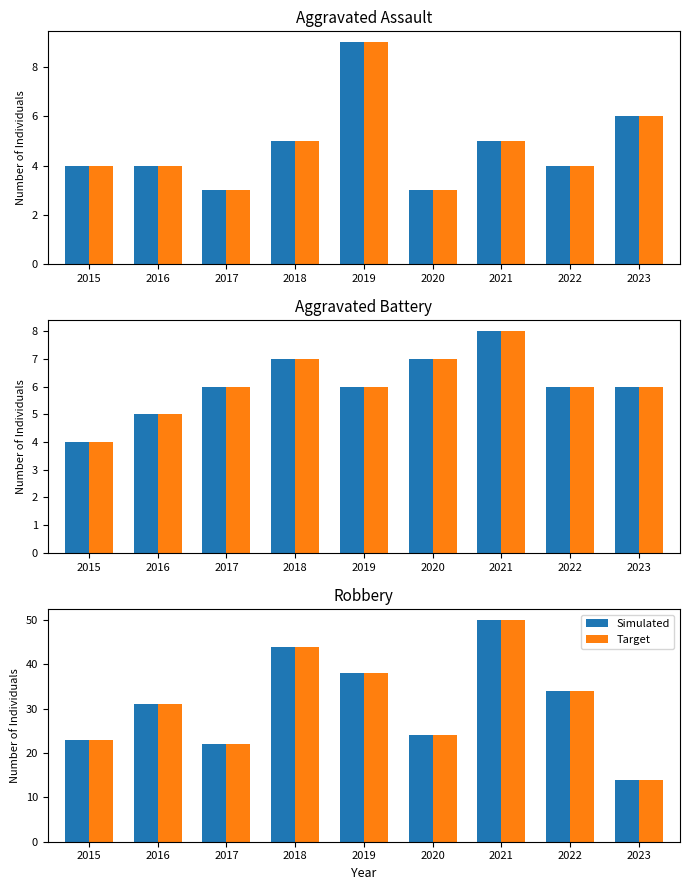

How many values in the Simulated series exceed 31?

4